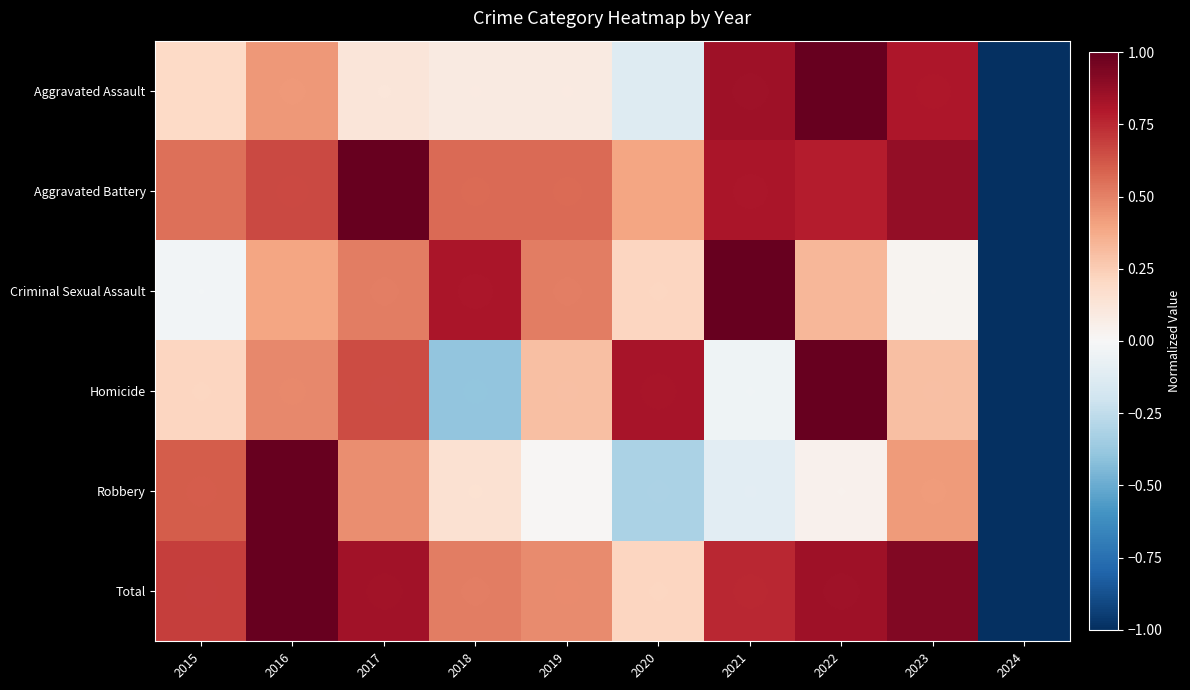

What is the total value across all series at 2024?

-6.0